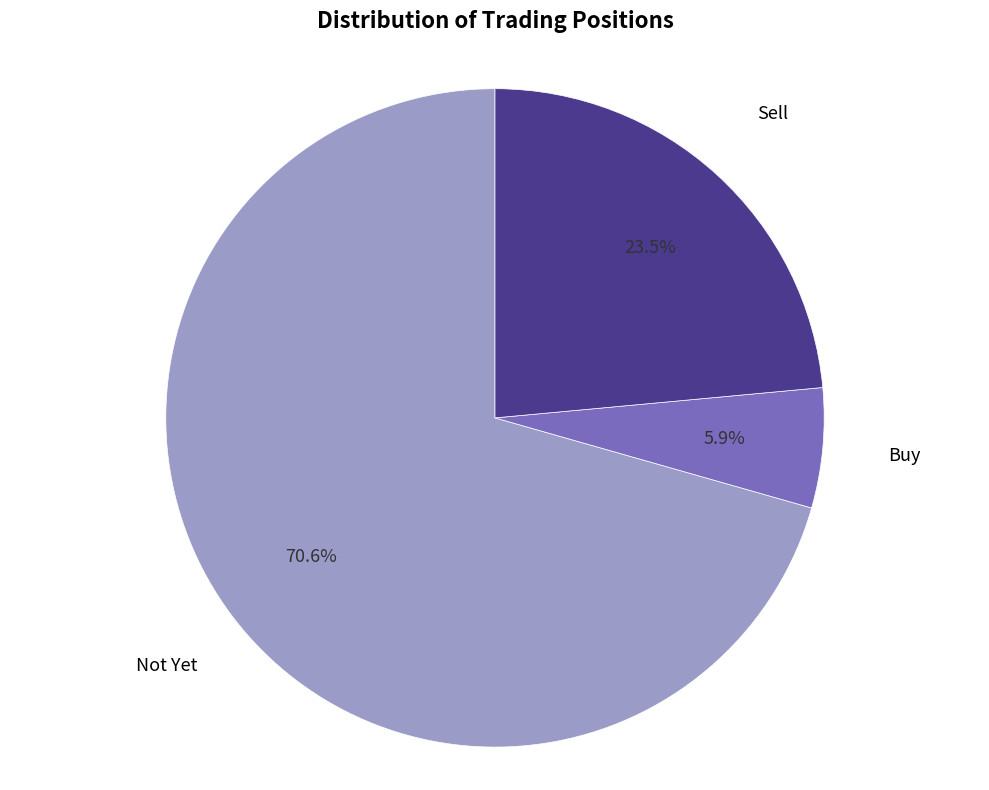

Is there a majority slice in this chart?

Yes